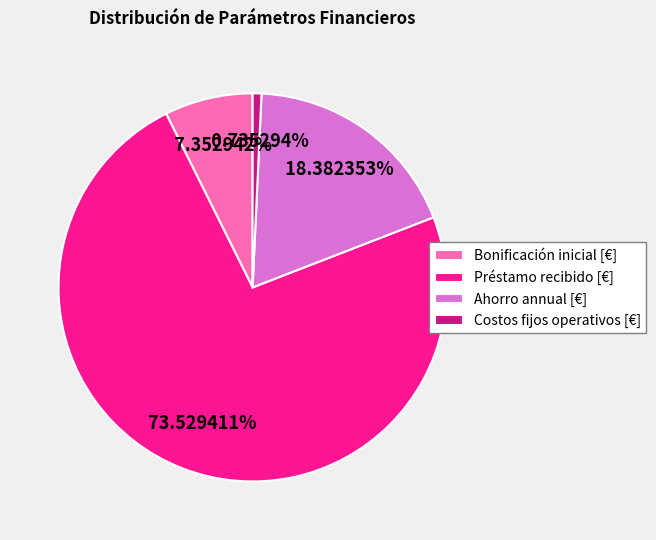

What is the largest slice in the pie chart?

Préstamo recibido [€]